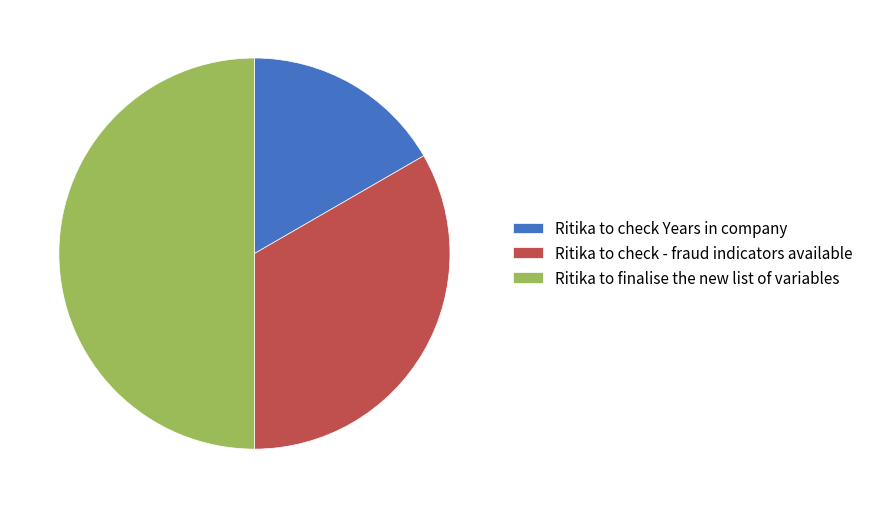

Is the sum of Ritika to check Years in company and Ritika to finalise the new list of variables greater than half?

Yes